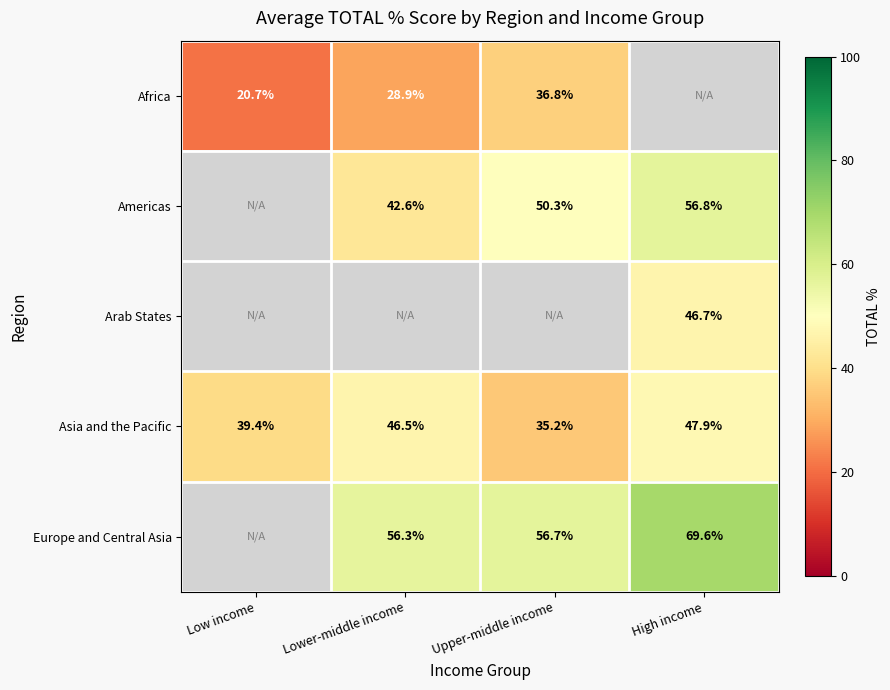

How many values in Arab States are above zero?

1